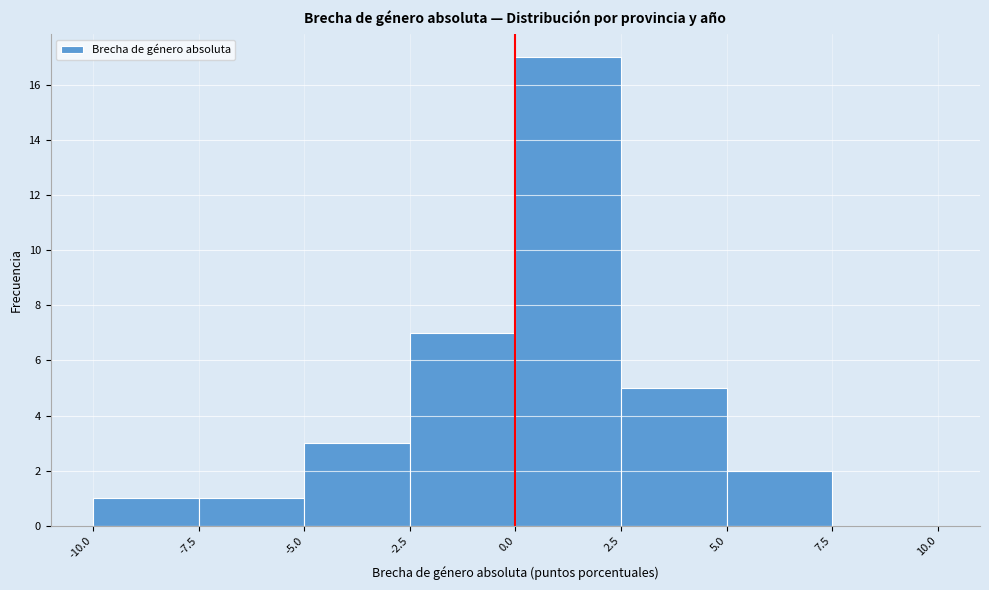

How tall is the bar that spans -7.5 to -5.0 on the x-axis? The values are not printed on the chart, so give them approximately, as read against the axis.

1